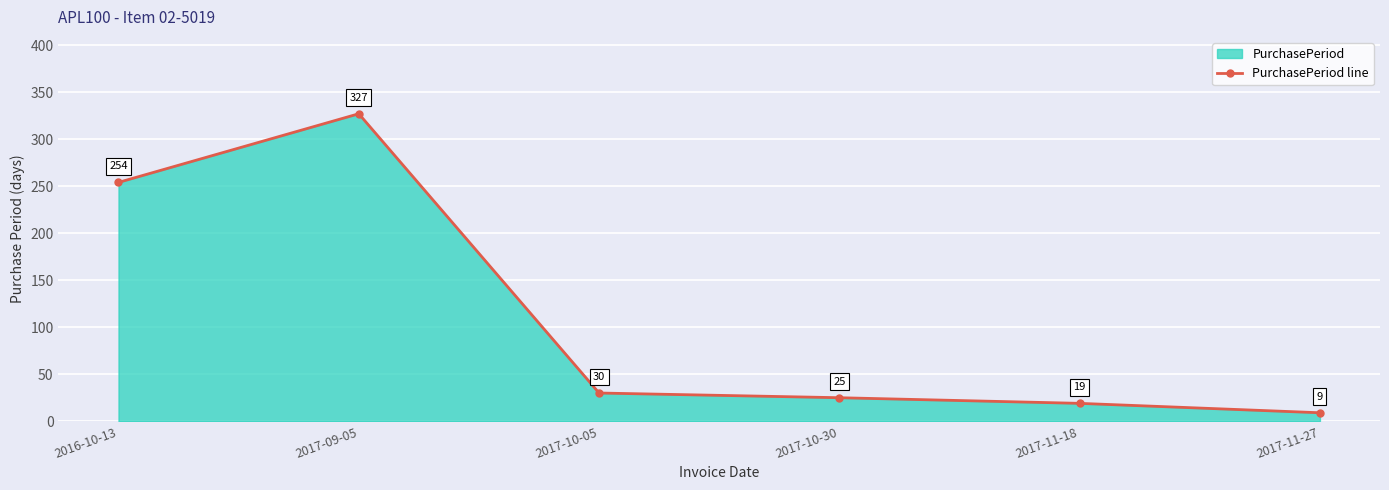

Reading left to right, what are all the values shown in this chart?

2016-10-13=254	2017-09-05=327	2017-10-05=30	2017-10-30=25	2017-11-18=19	2017-11-27=9